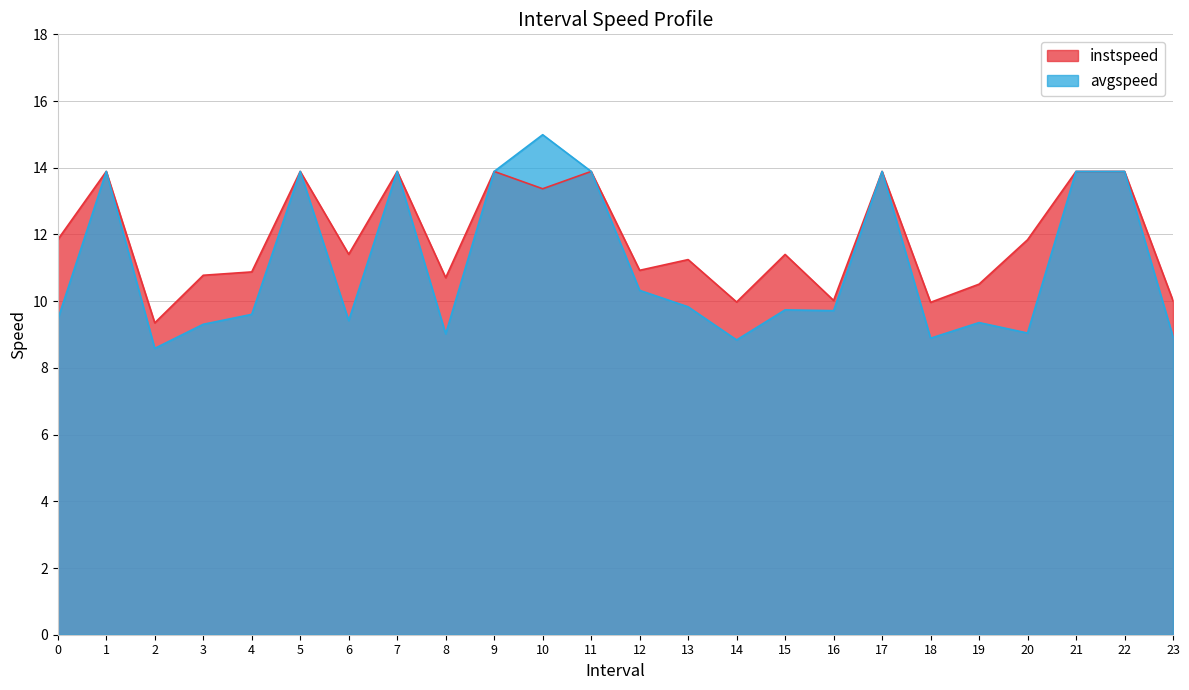

What is the label of the 22nd point from the right?

2.0